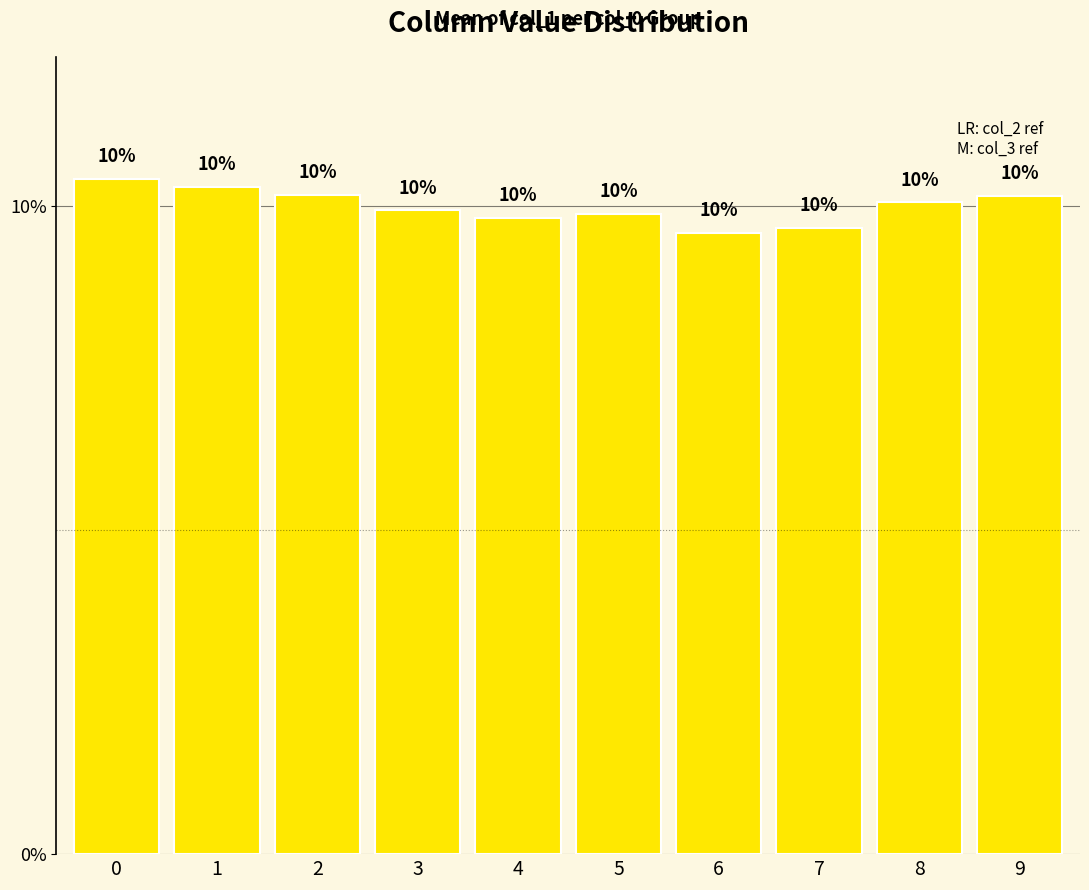

List the labels in order of value, largest first.

0, 1, 2, 9, 8, 3, 5, 4, 7, 6